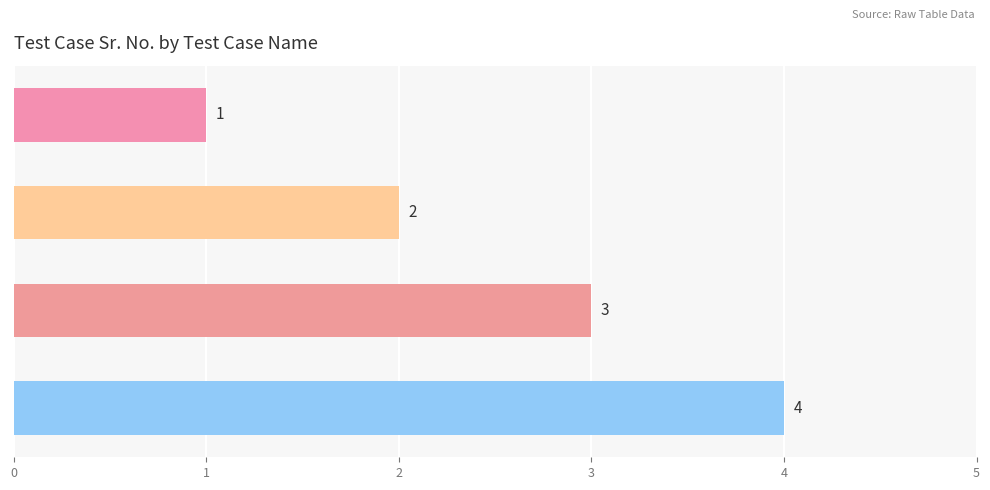

Between ZZPost_Execution_Steps and Teamcenter_Login_PClone, which is larger?

ZZPost_Execution_Steps